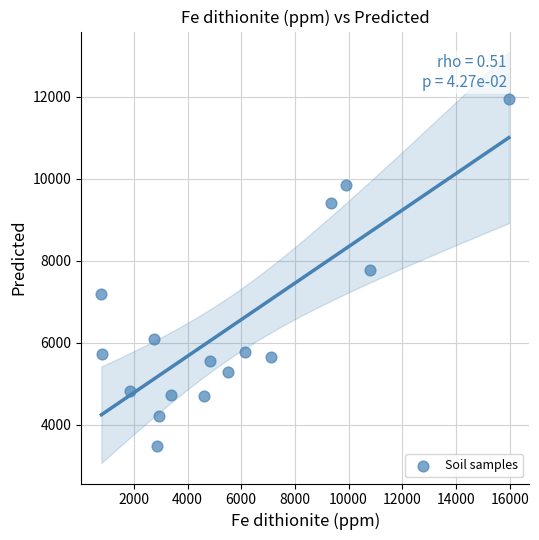

What is the range of Y values (max minus min)?

8443.2